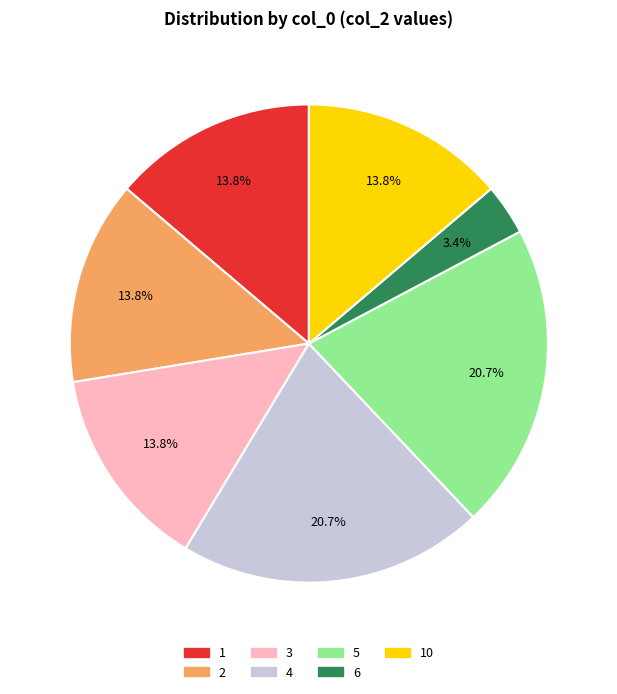

True or false: 2 accounts for 14% of the total.

True